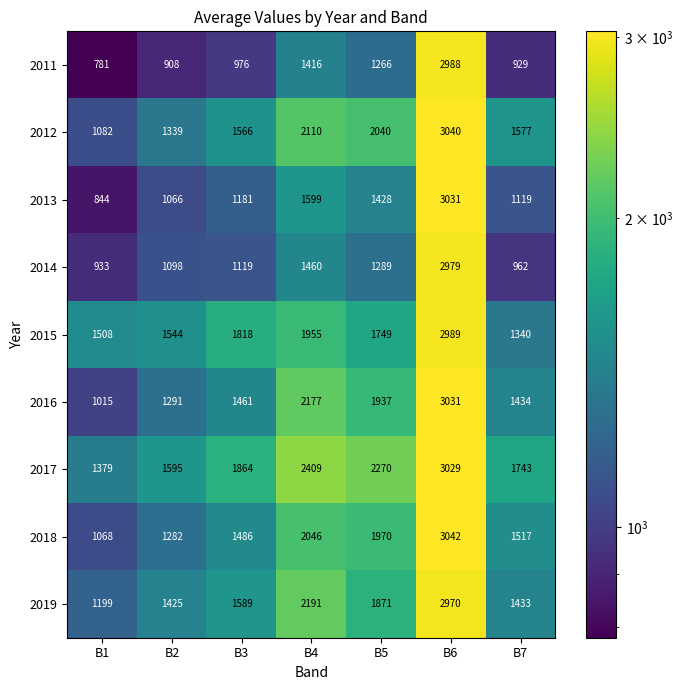

Which series has the widest spread of values?

2011